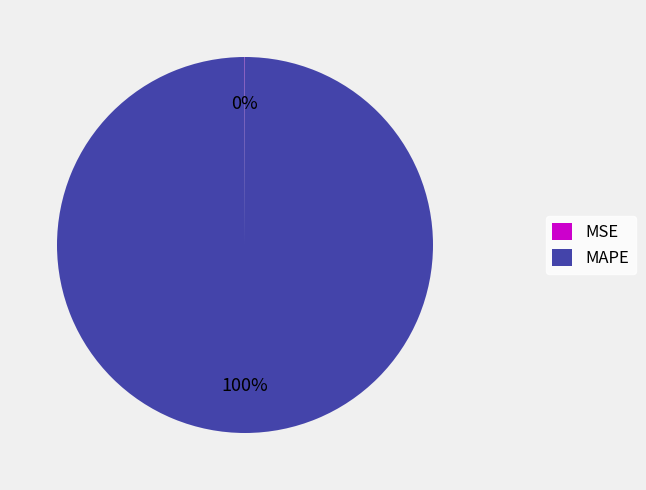

Which category accounts for the majority?

MAPE